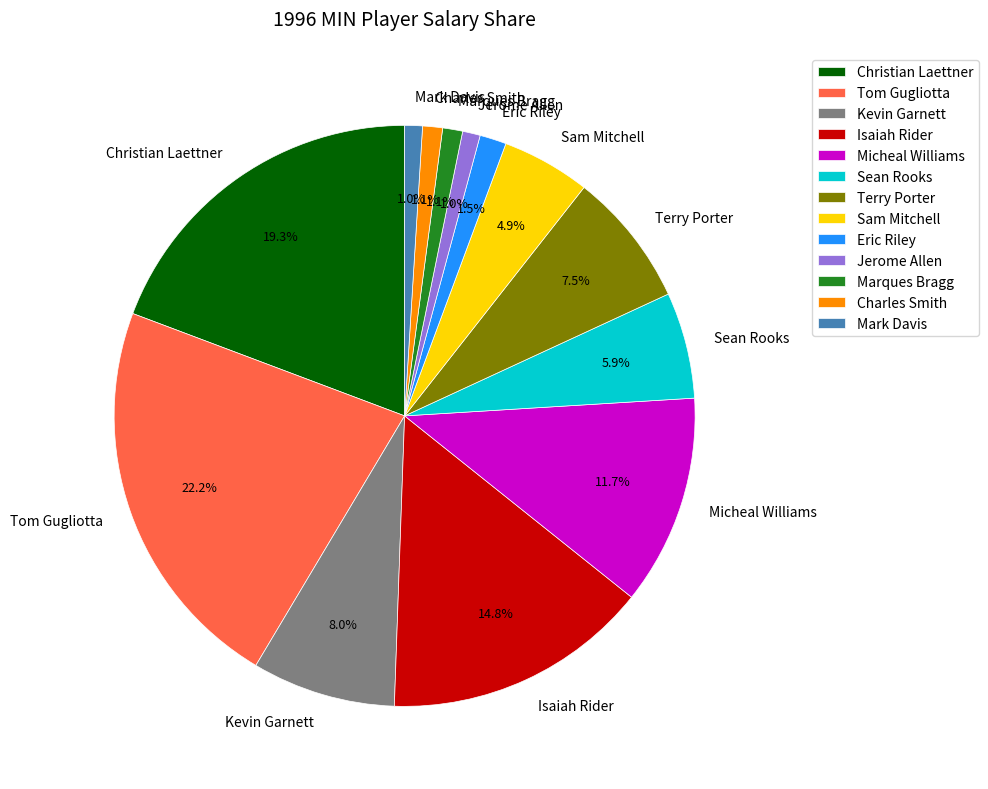

Count the number of slices in the pie.

13